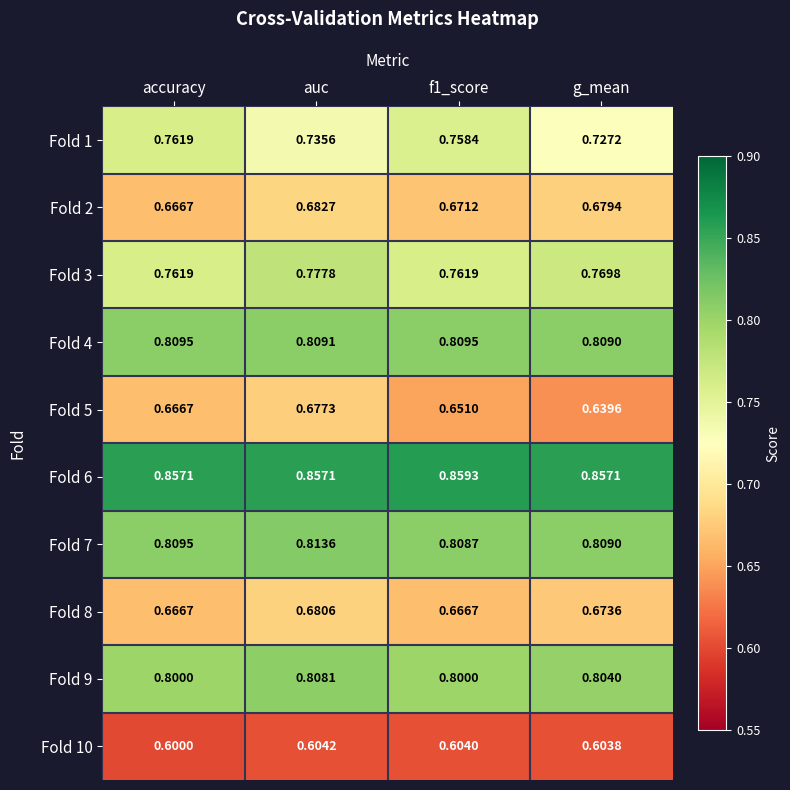

At which category is the sum across all series the highest?

auc